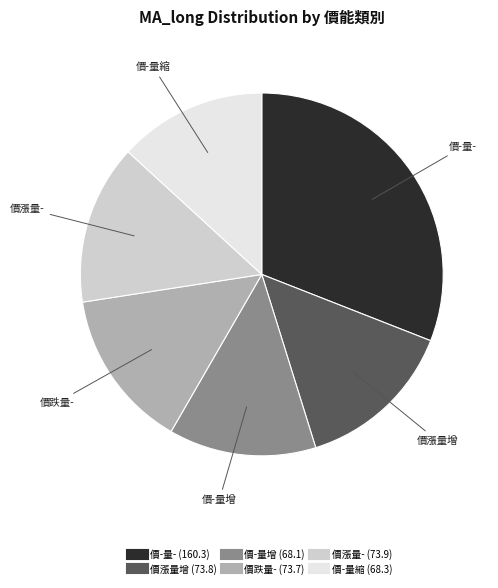

True or false: 價漲量- accounts for 7% of the total.

False